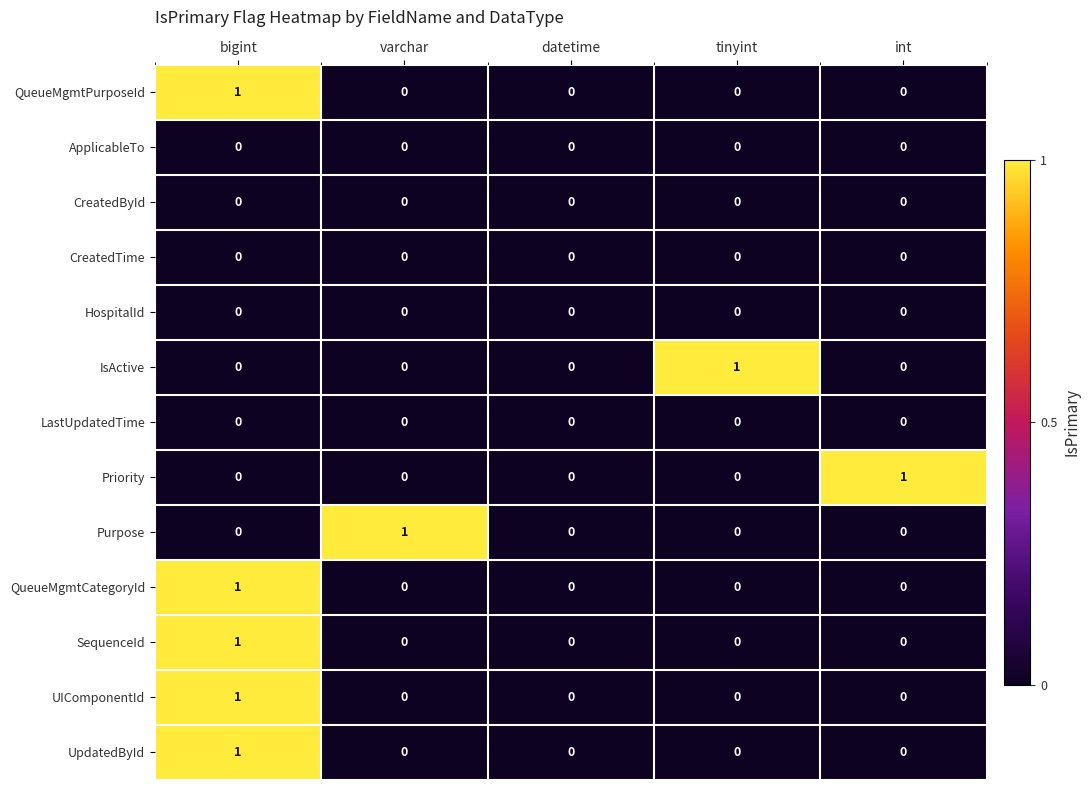

The value of Priority at bigint is 0. True or false?

True